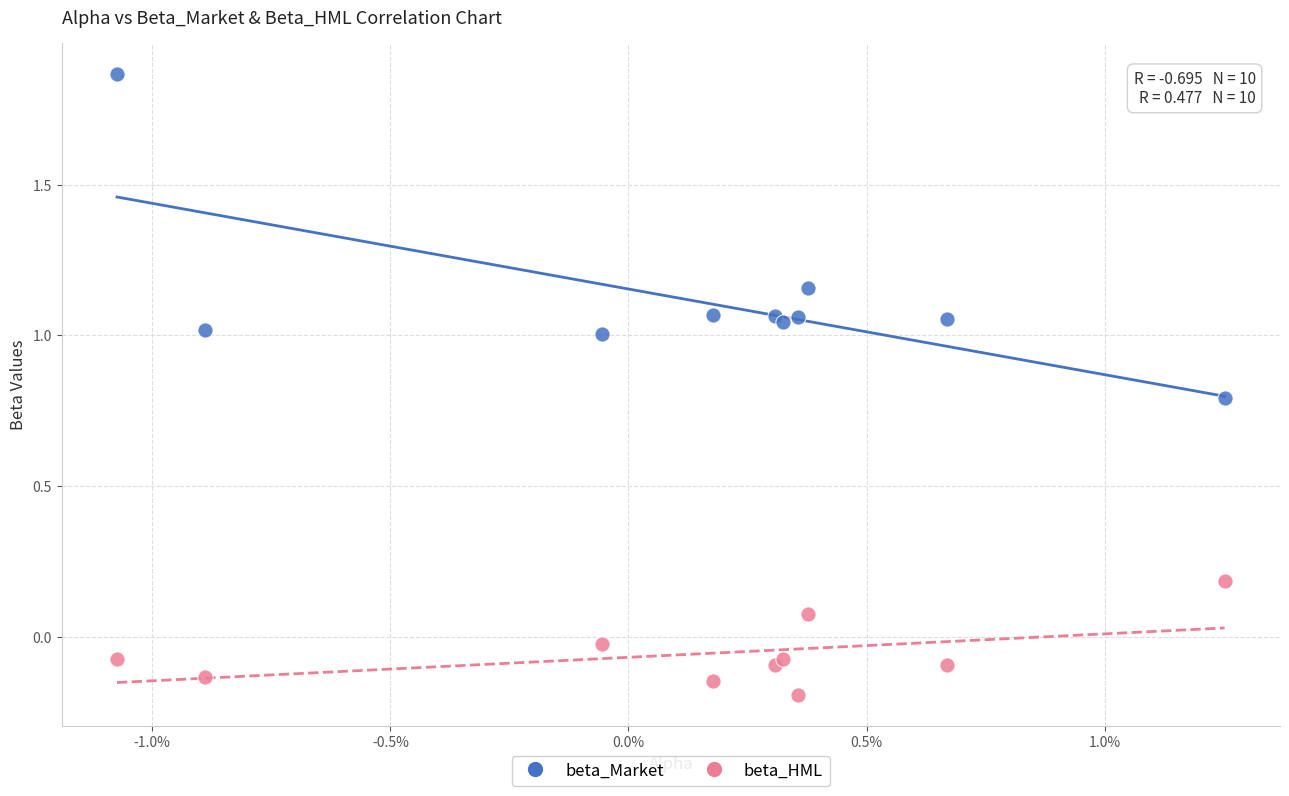

Which series has the largest Y range (max minus min)?

beta_Market